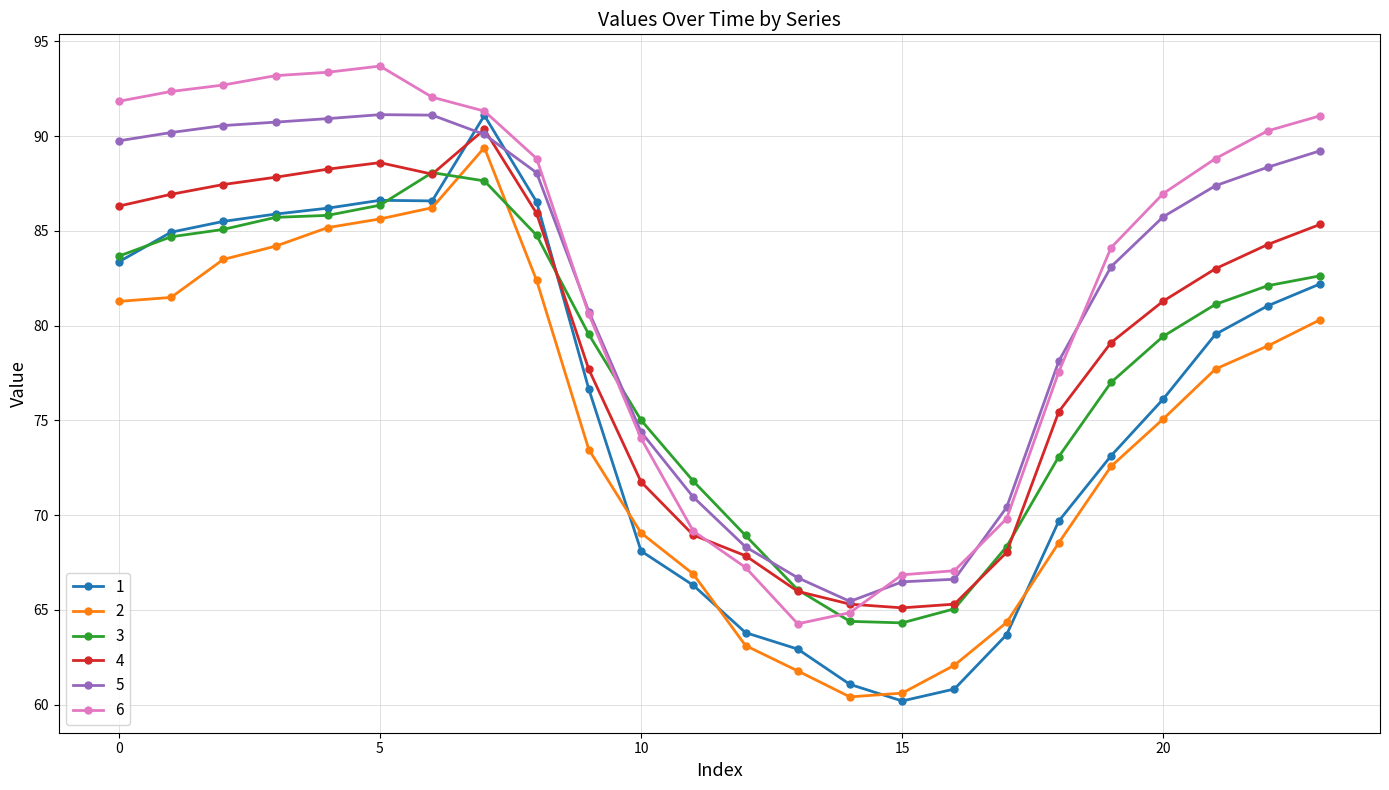

After their last crossing, which series has the higher values: 2 or 1?

1